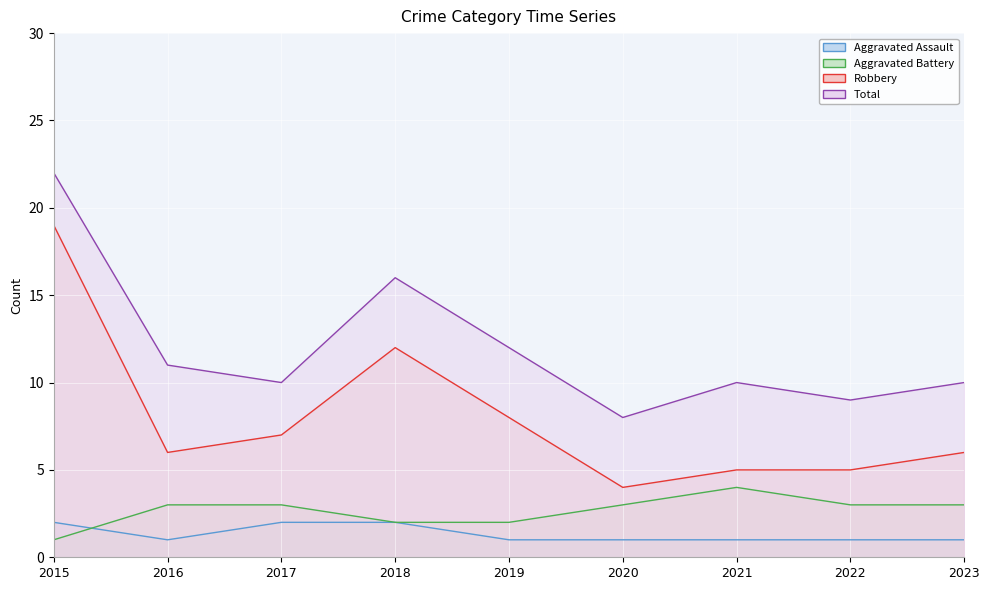

Reading left to right, what are all the values shown in this chart?

Aggravated Assault: 2	1	2	2	1	1	1	1	1
Aggravated Battery: 1	3	3	2	2	3	4	3	3
Robbery: 19	6	7	12	8	4	5	5	6
Total: 22	11	10	16	12	8	10	9	10